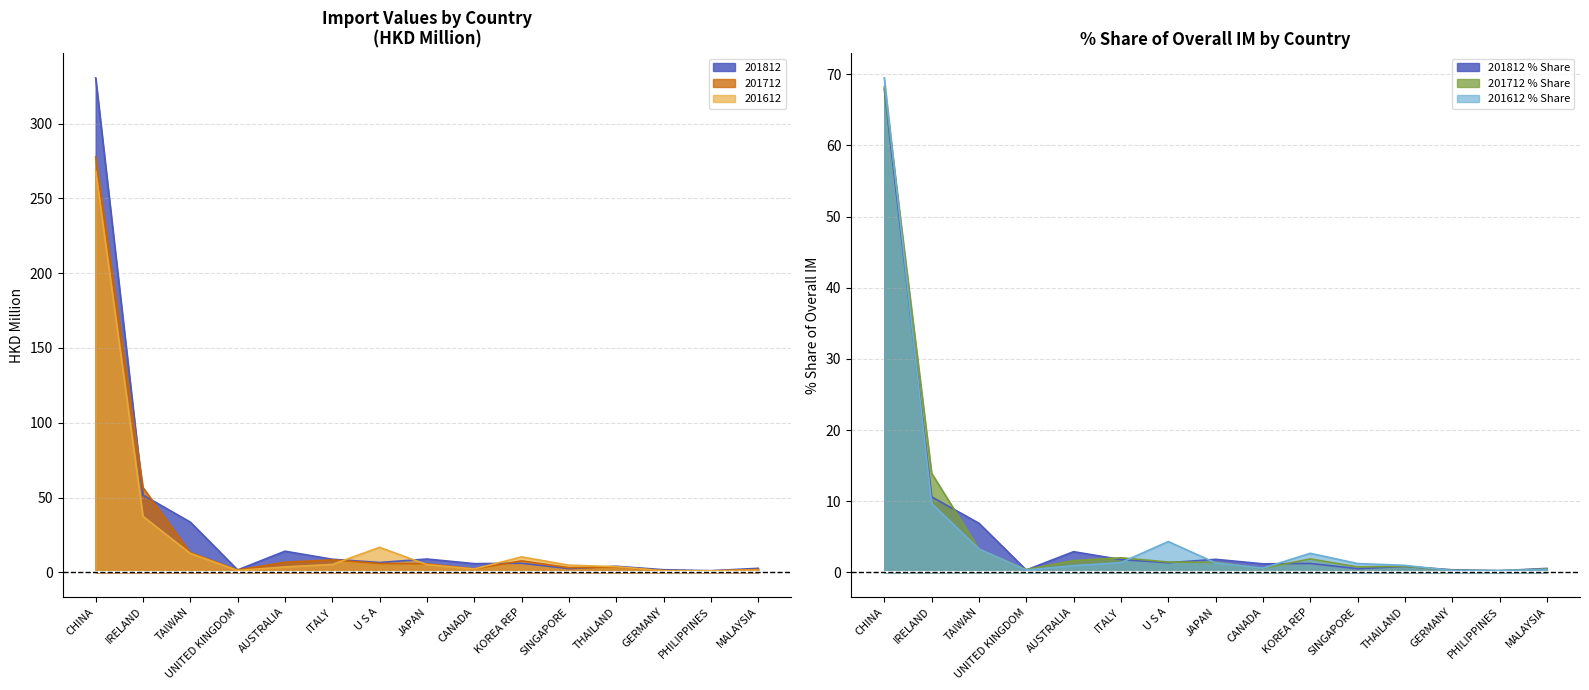

Rank the series by their maximum value, from highest to lowest.

201812, 201712, 201612